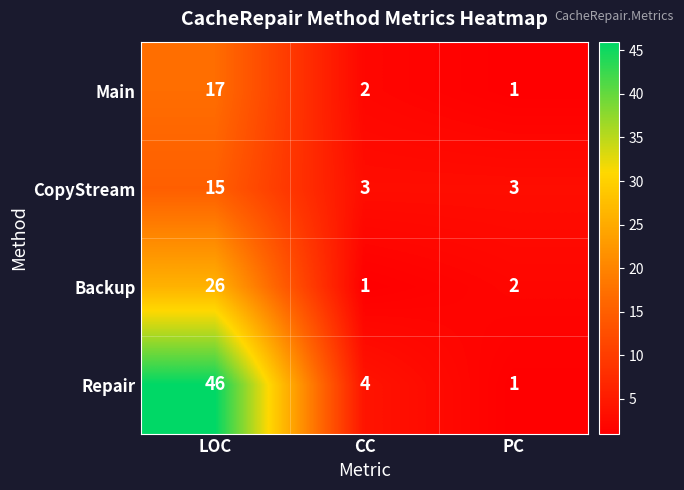

Count the number of data series in this chart.

4